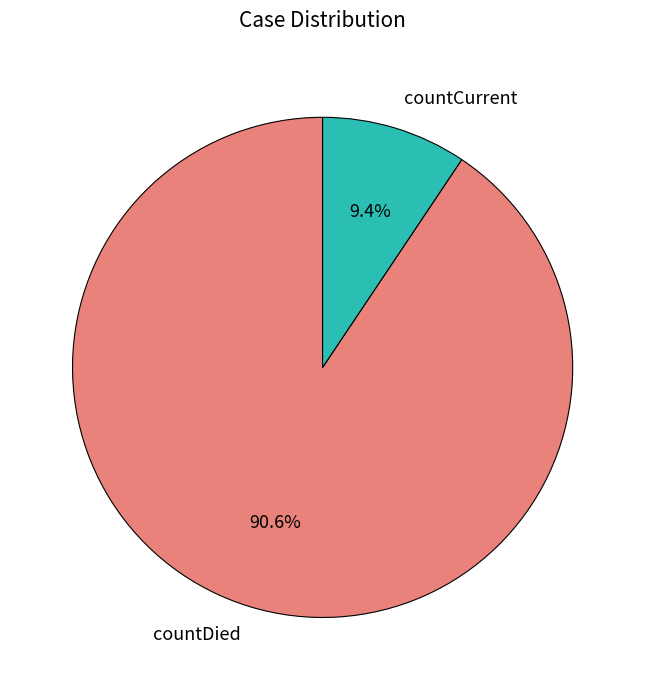

What percentage is NOT represented by countCurrent?

90.6%